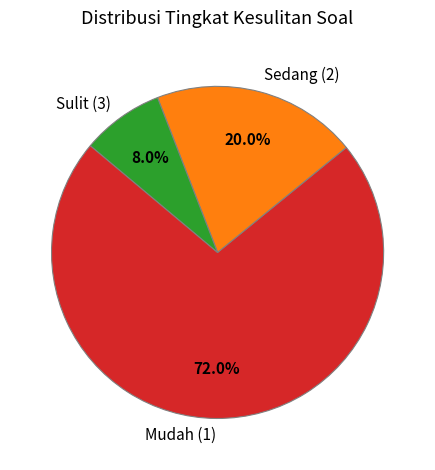

Rank the categories by value from highest to lowest.

Mudah (1), Sedang (2), Sulit (3)